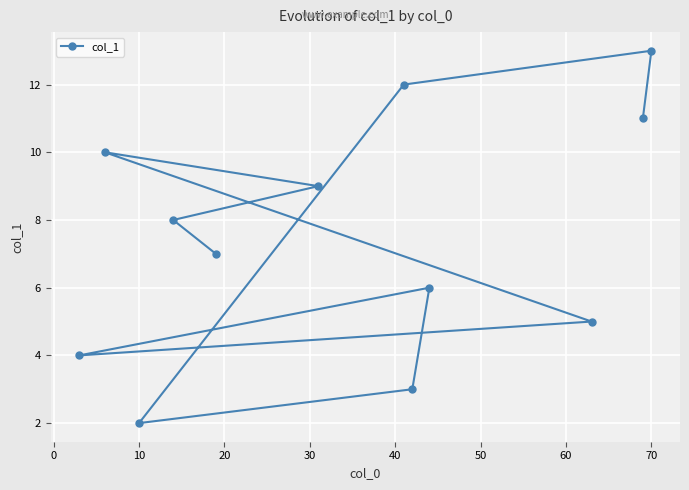

What is the average value?

7.5